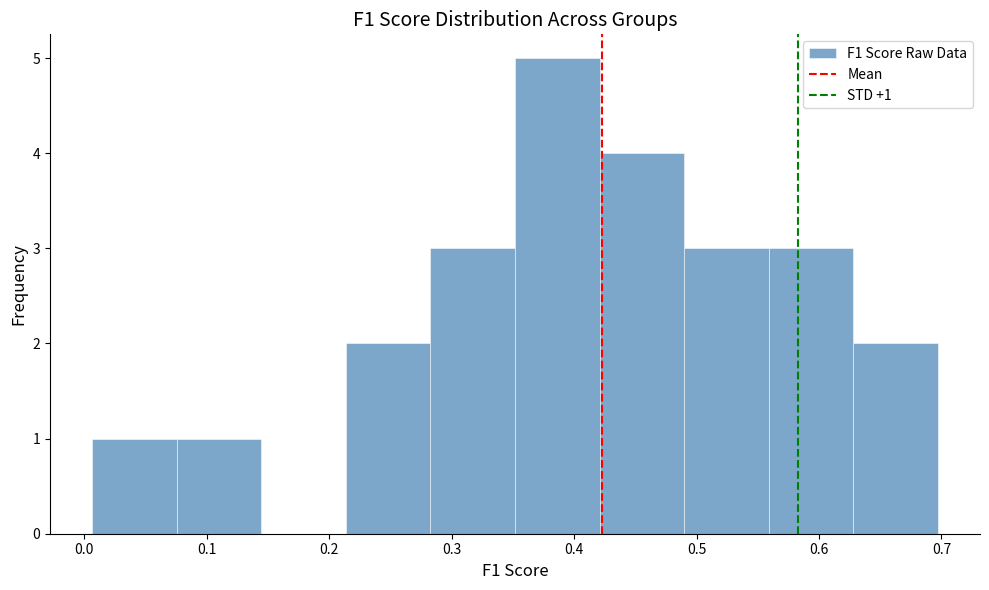

Over which range of the x-axis is the bar tallest?

0.35 to 0.42